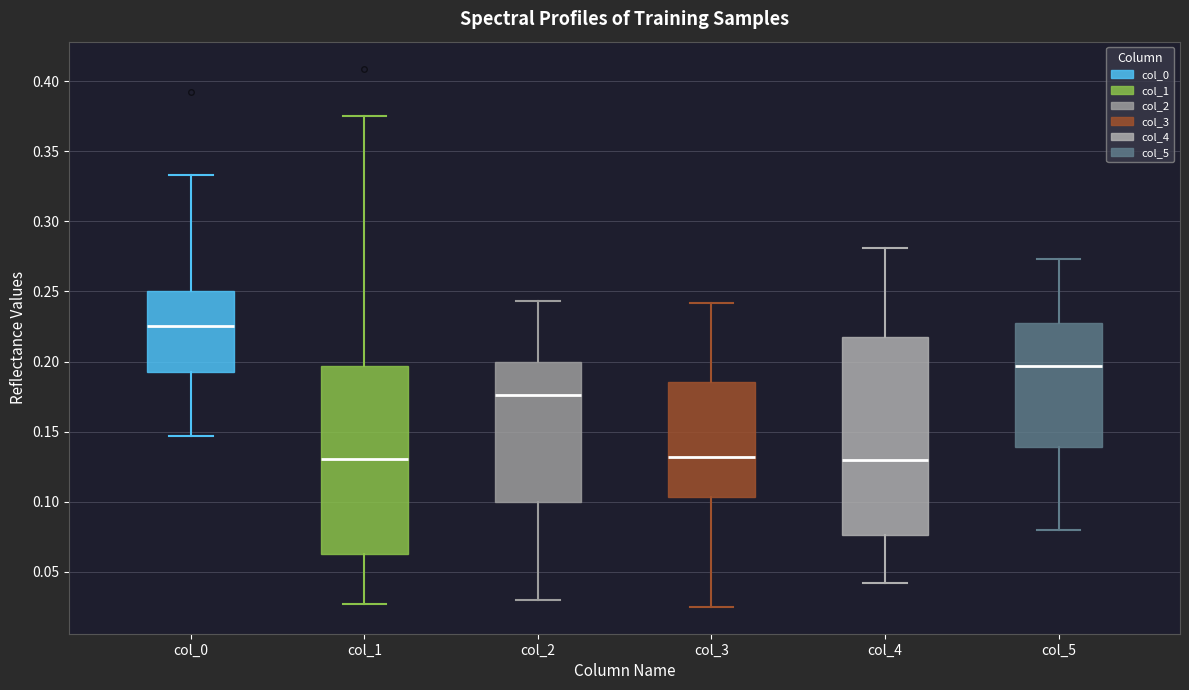

Where does the lower whisker of the box for col_1 end on the y-axis? The values are not printed on the chart, so give them approximately, as read against the axis.

0.025